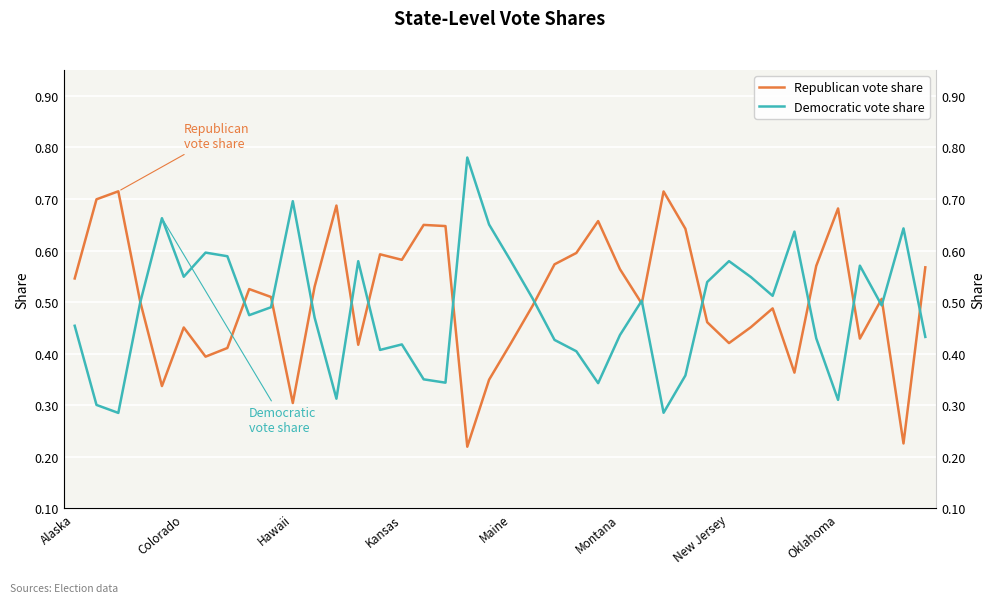

Is it true that Democratic vote share equals 0.6 at 33?

True